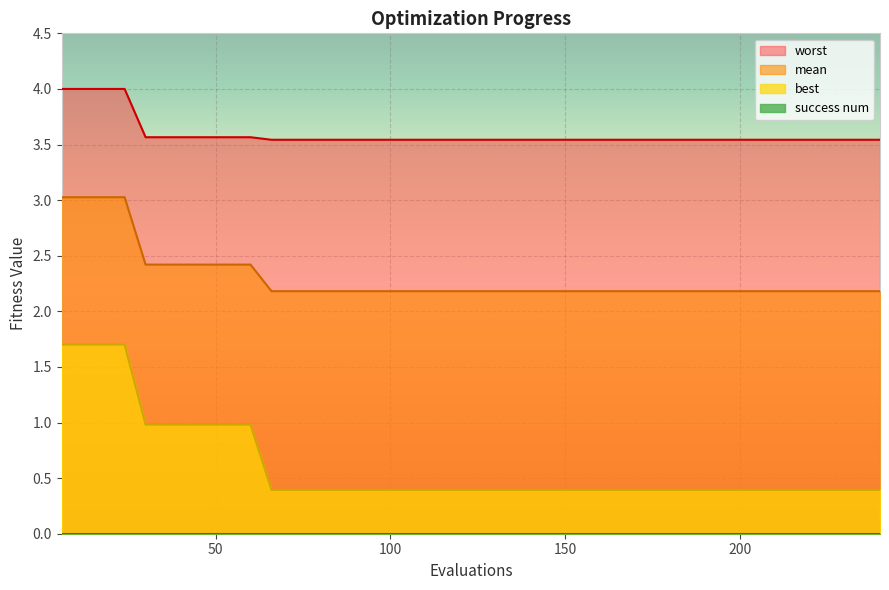

What is the difference between the second highest and second lowest values in the best series?

1.3